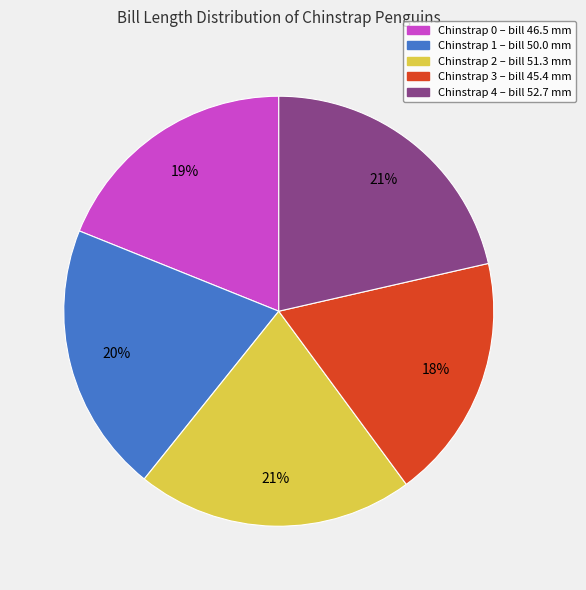

How many segments does this pie chart have?

5